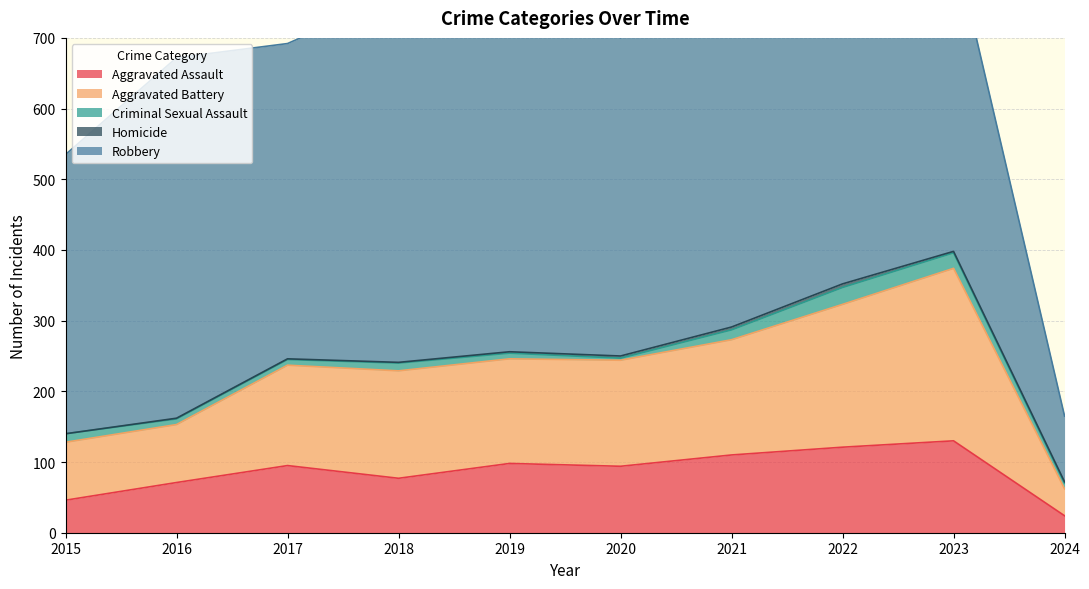

What is the sum of the Aggravated Assault values at 2016 and 2021?

181